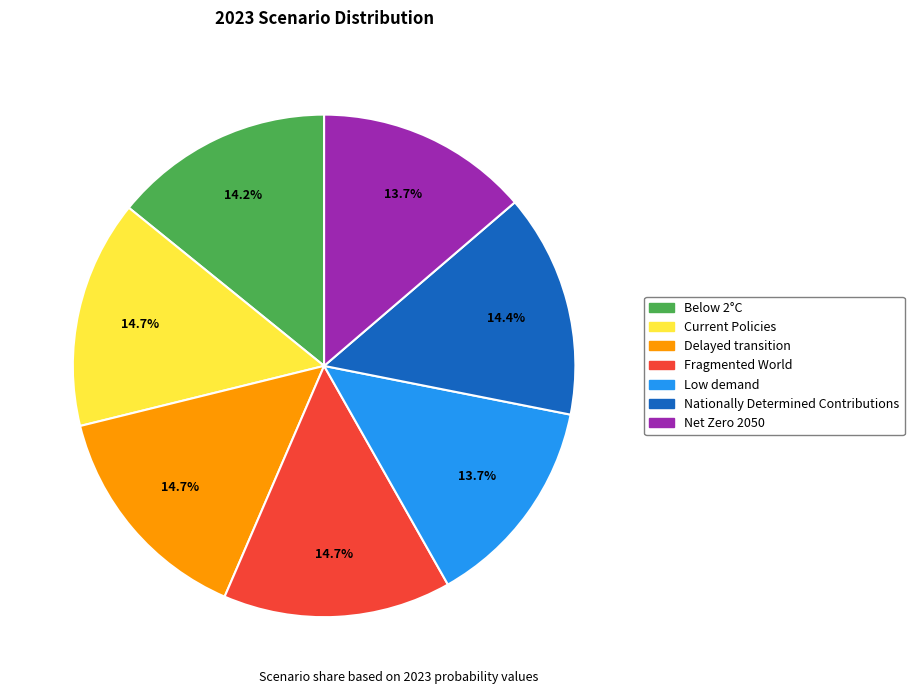

What portion of the pie excludes Net Zero 2050?

86.3%